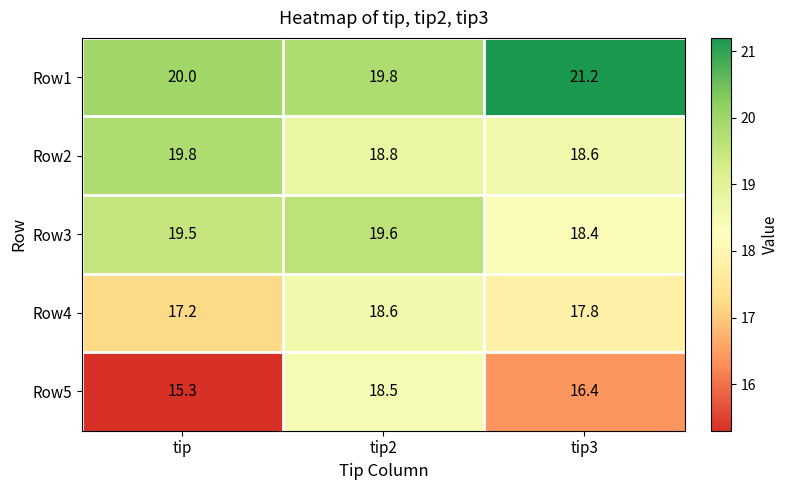

Reading left to right, what are all the values shown in this chart?

Row1: 20.0	19.8	21.2
Row2: 19.8	18.8	18.6
Row3: 19.5	19.6	18.4
Row4: 17.2	18.6	17.8
Row5: 15.3	18.5	16.4